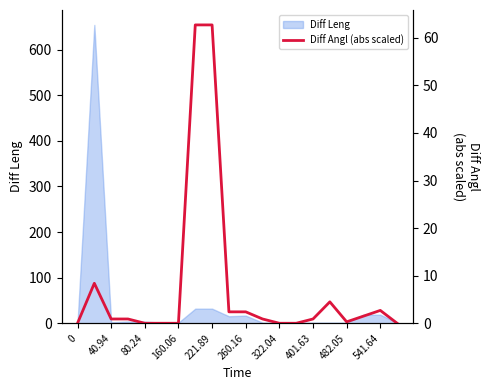

Does the chart display data point markers on the line(s)?

No